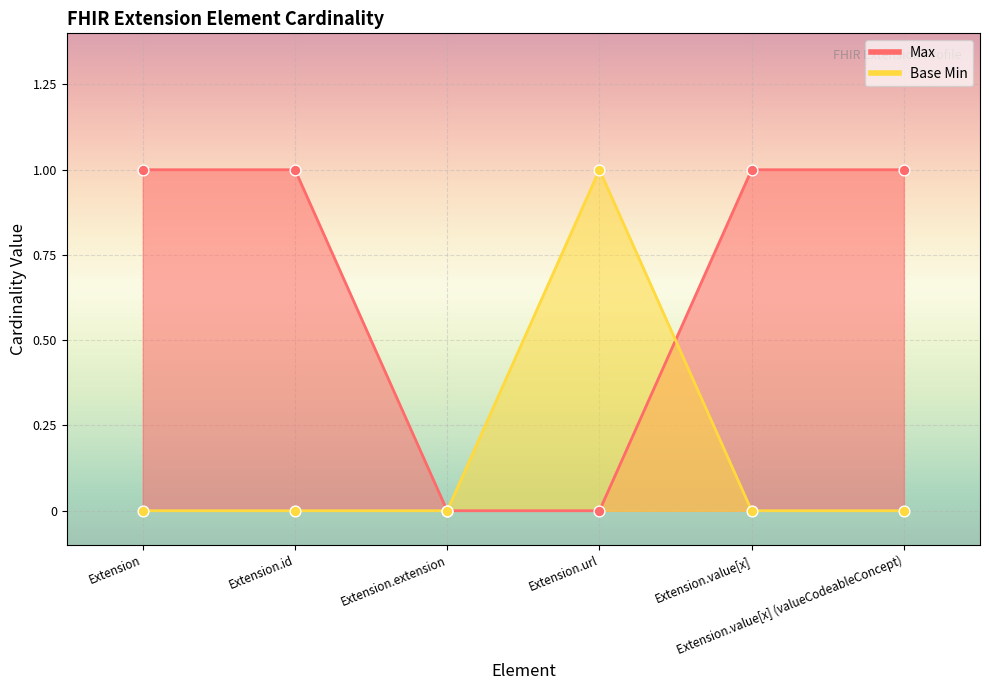

Which series has the largest total across all categories?

Max